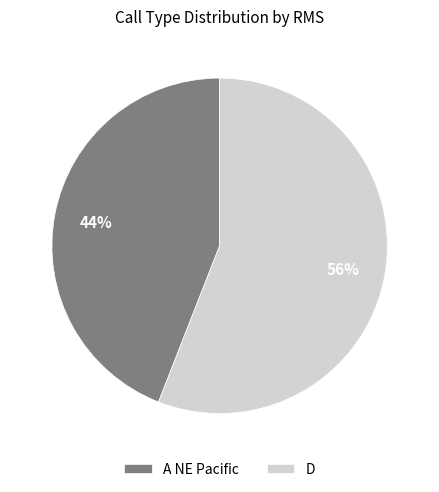

To the nearest percent, what is the difference between the largest and smallest slice percentages?

12%